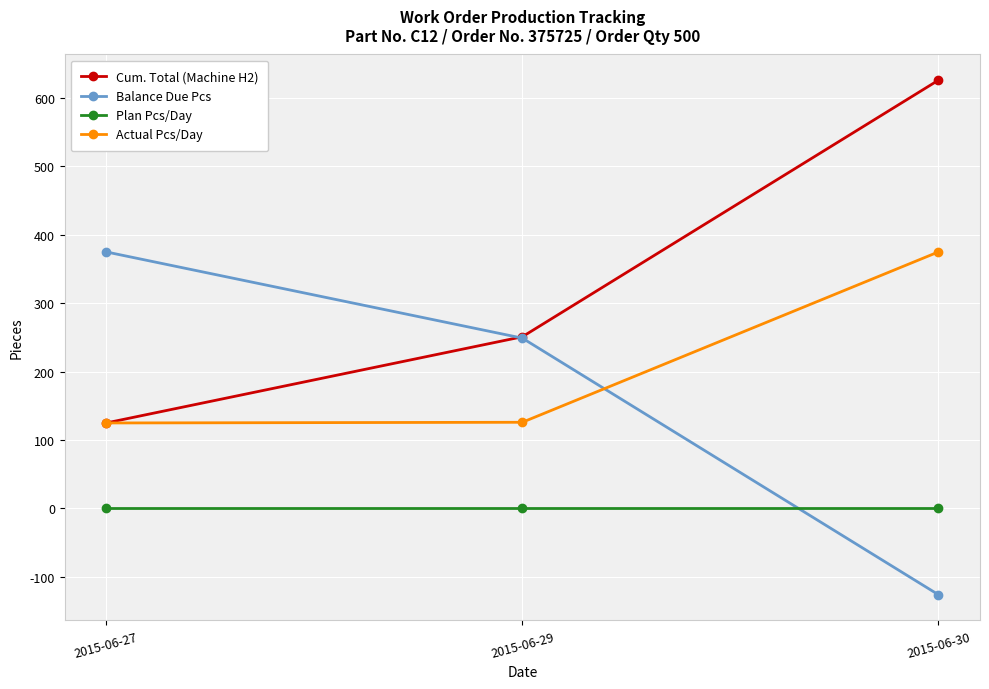

Which series has the largest total across all categories?

Cum. Total (Machine H2)